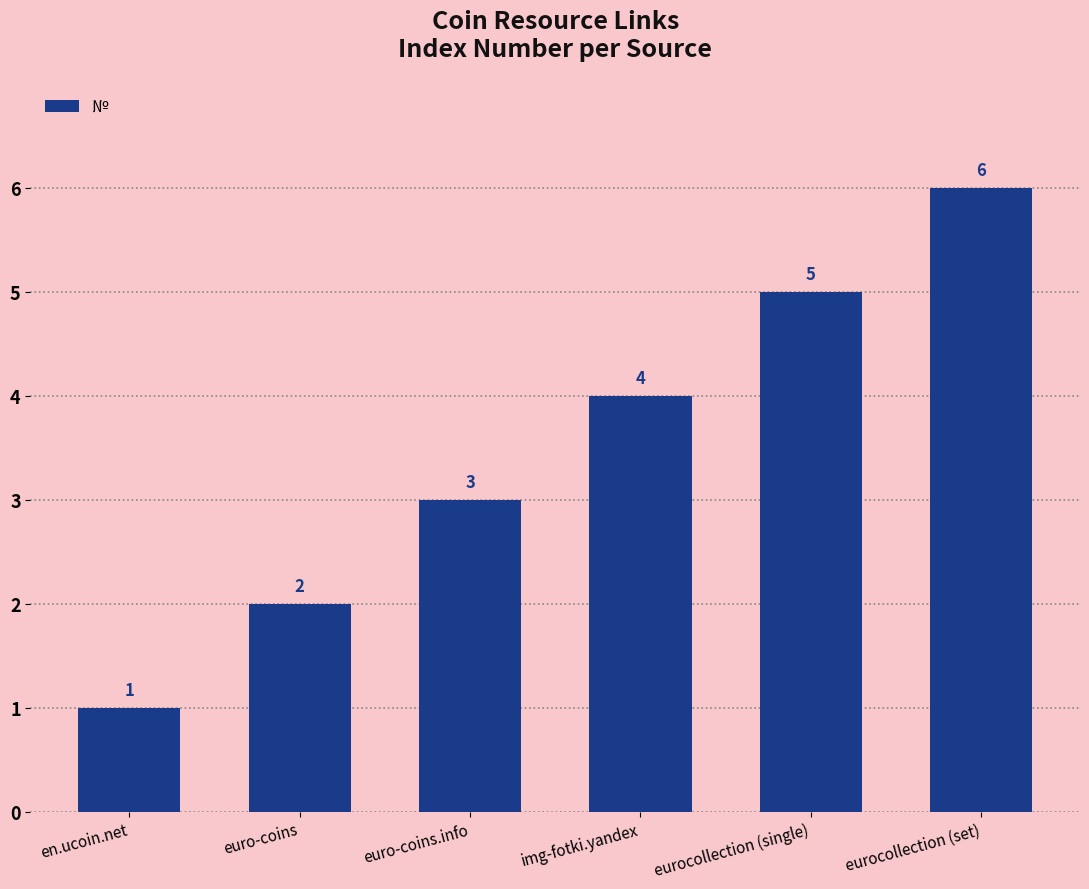

What is the label of the 5th bar from the left?

eurocollection (single)